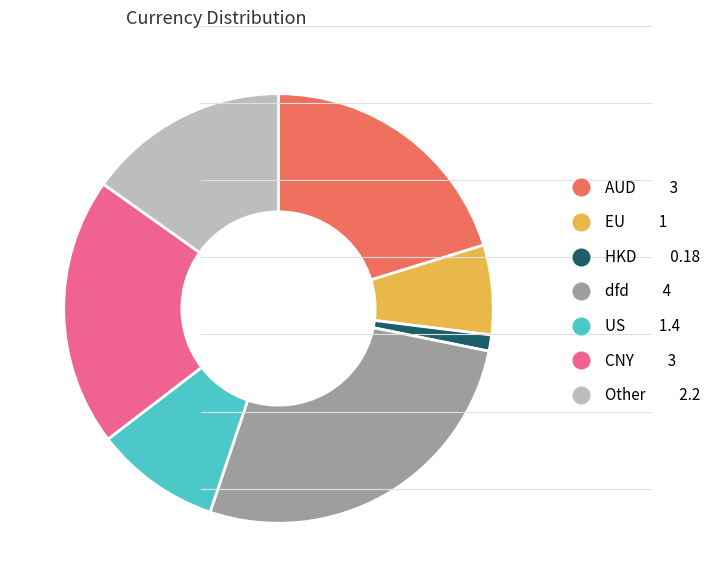

Is there a majority slice in this chart?

No